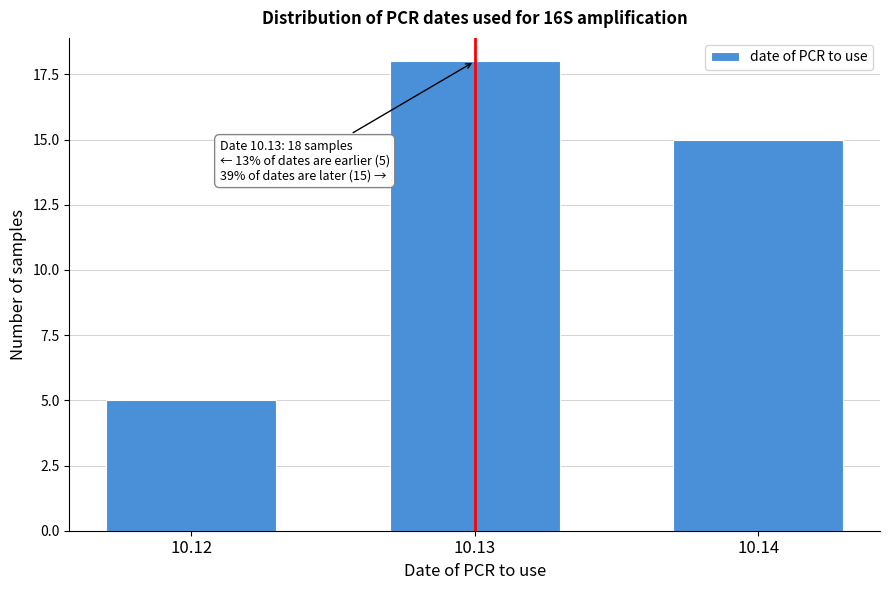

Reading right to left, extract all data points from this chart.

15	18	5